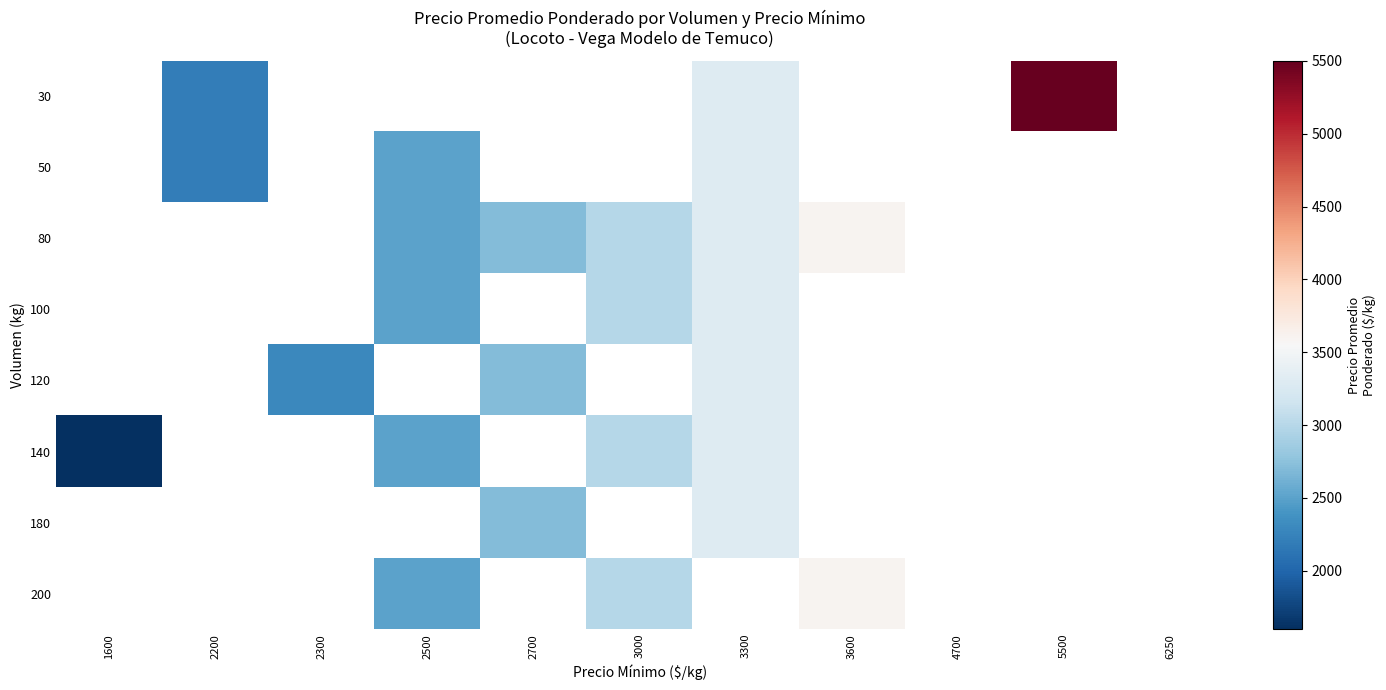

The 200 series shows 886.6 at 2500. True or false?

False